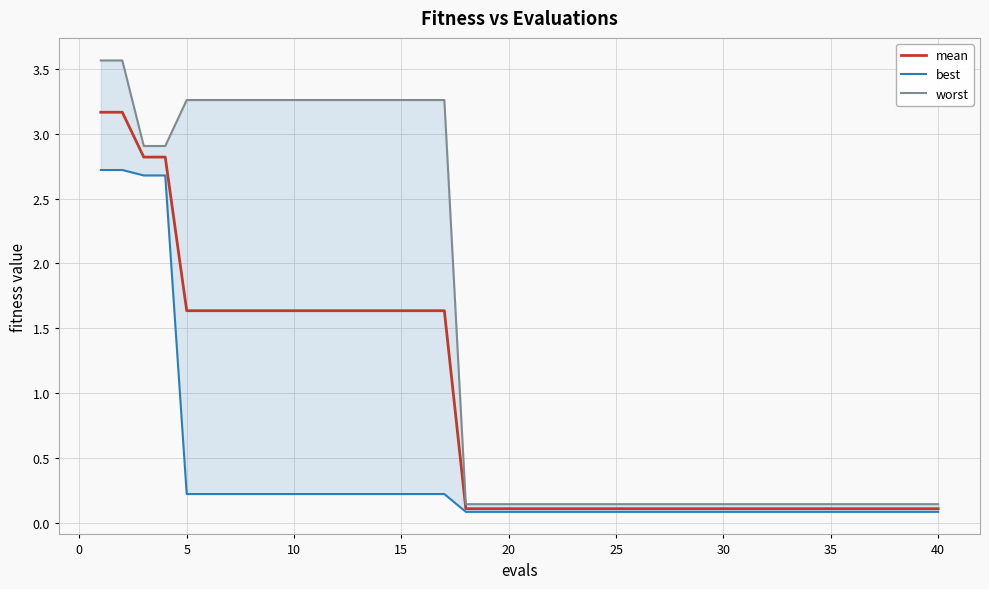

True or false: worst and mean intersect in this chart.

False